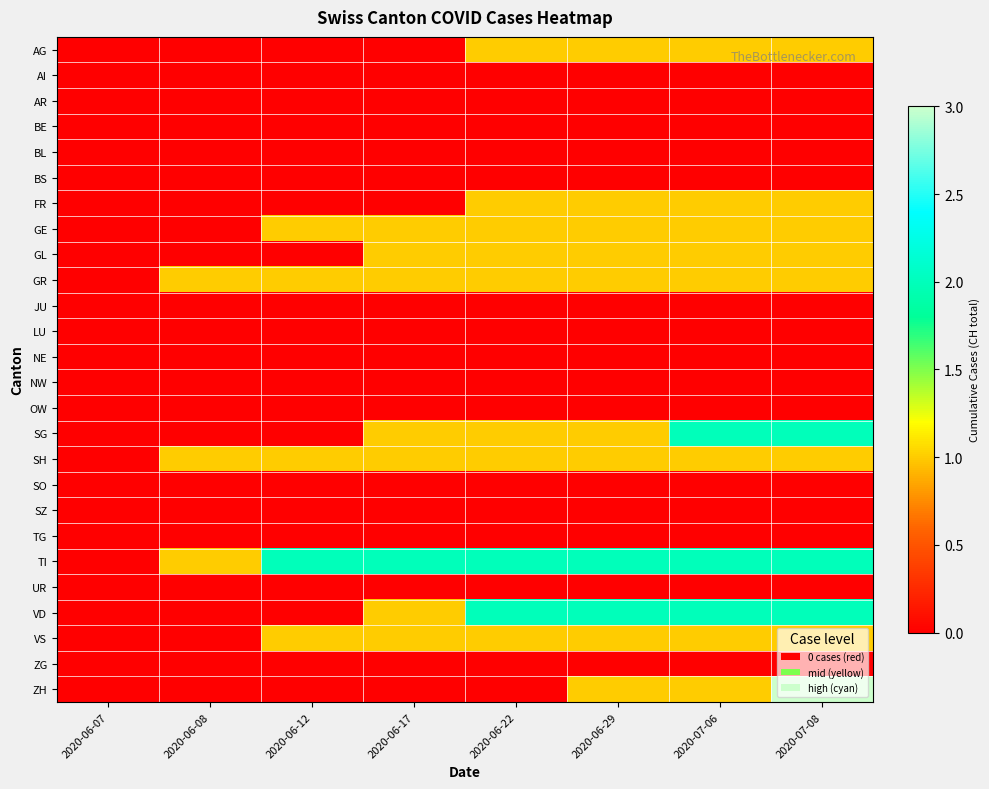

What is the greatest value displayed?

3